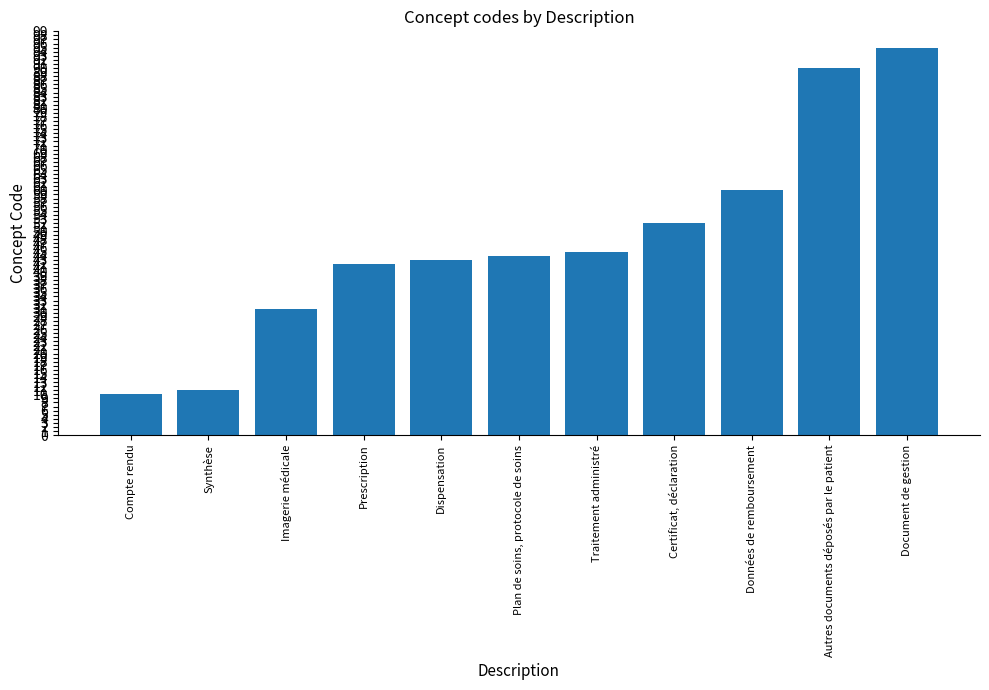

Reading right to left, transcribe all the data shown in this chart.

95	90	60	52	45	44	43	42	31	11	10